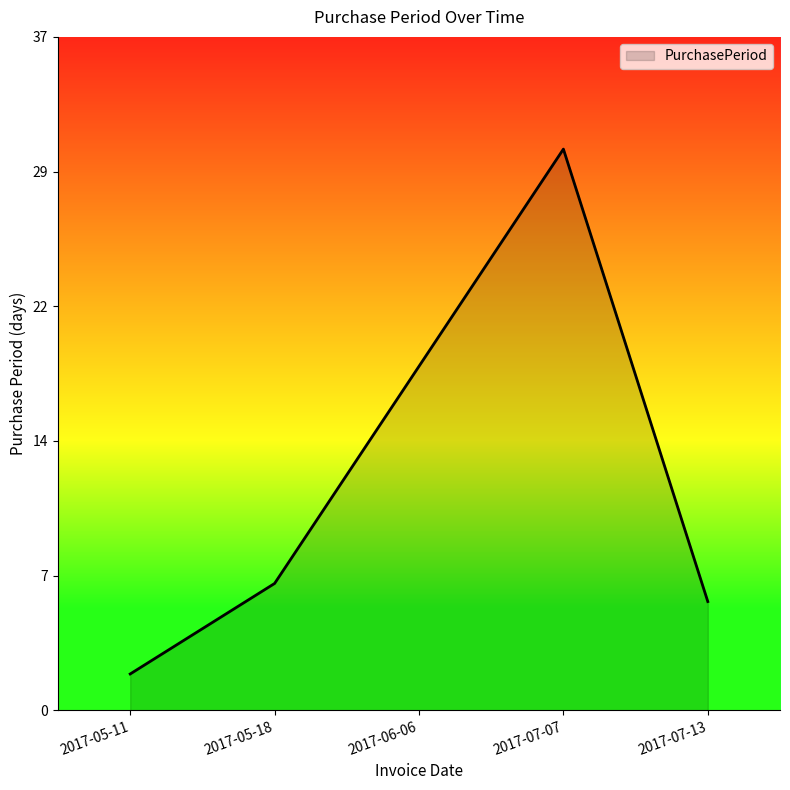

Reading right to left, what are all the values shown in this chart?

2017-07-13=6	2017-07-07=31	2017-06-06=19	2017-05-18=7	2017-05-11=2